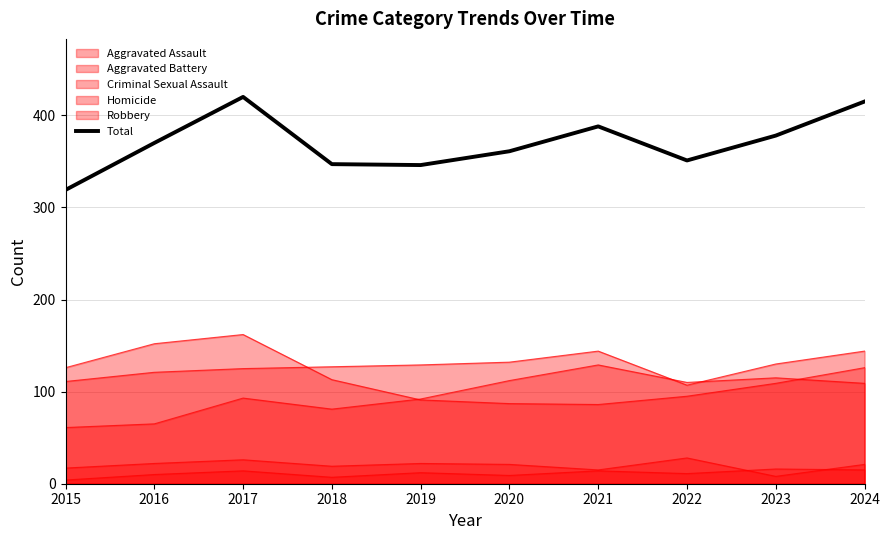

What is the change in value from 2015 to 2020?

+42